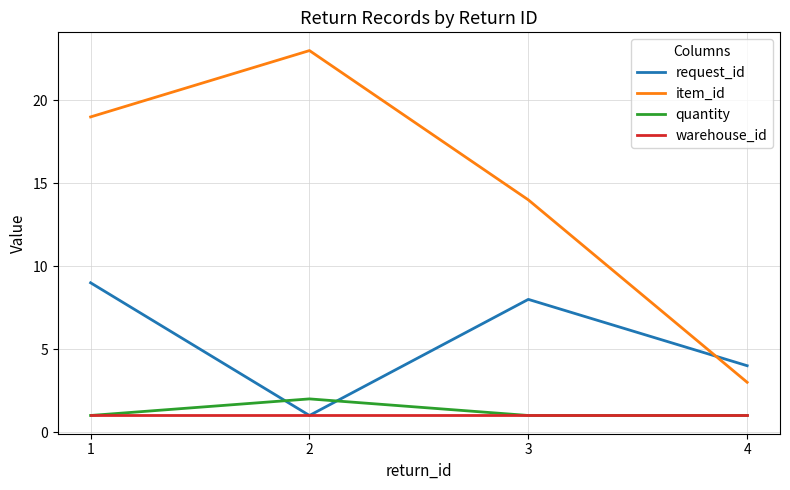

Does the chart have visible grid lines?

Yes